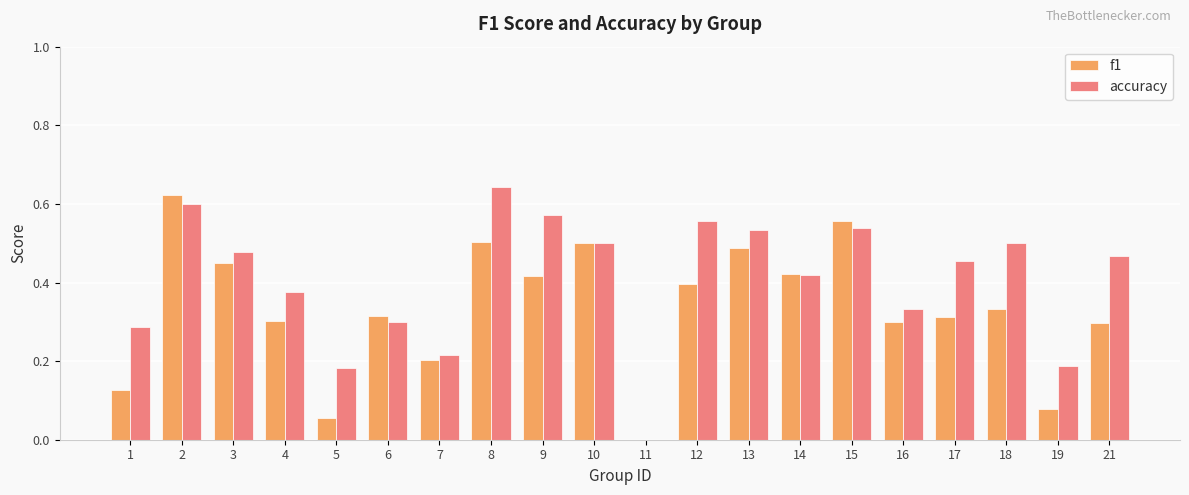

What is the sum of the f1 values at 14 and 16?

0.7